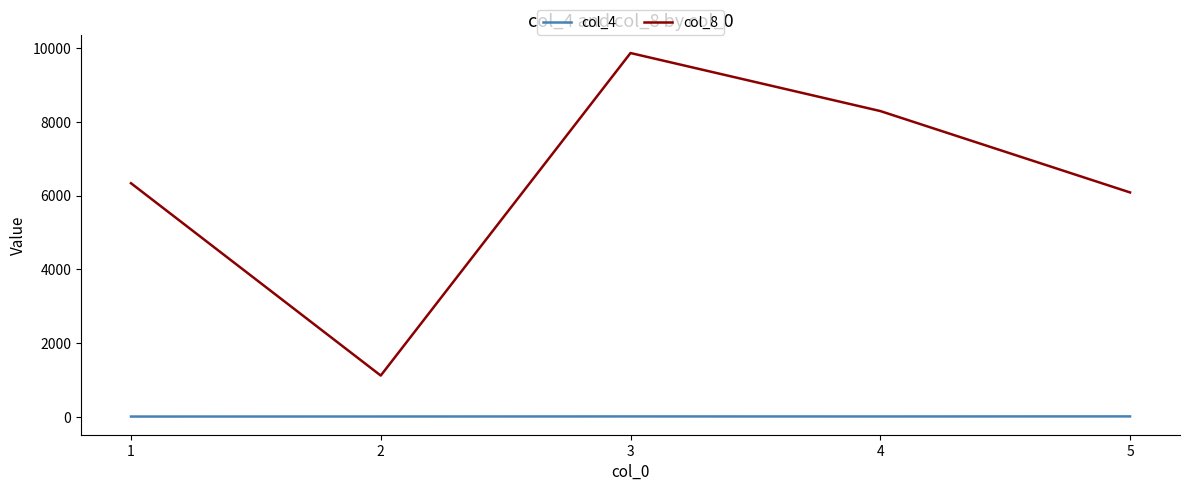

What is the maximum value shown in the chart?

9871